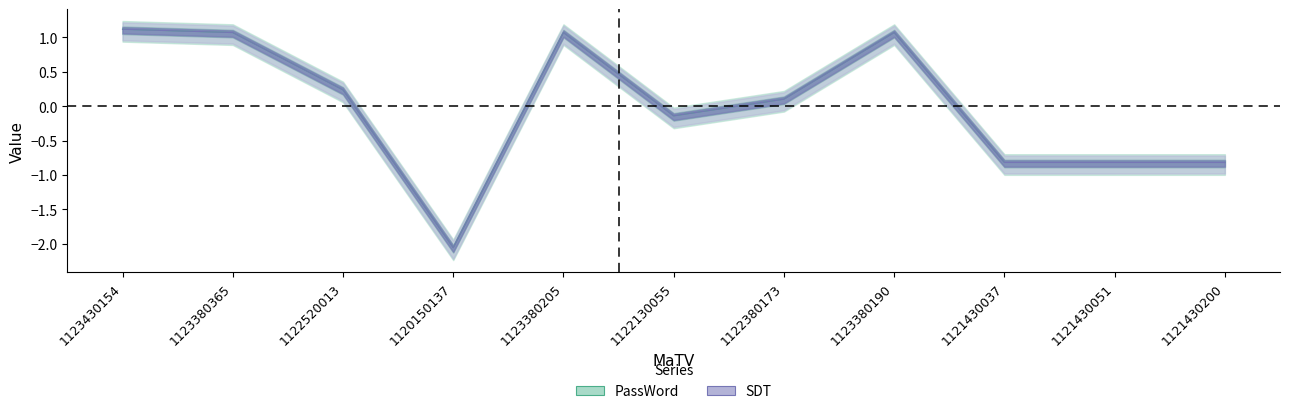

What is the label of the 2nd point from the right?

1121430051